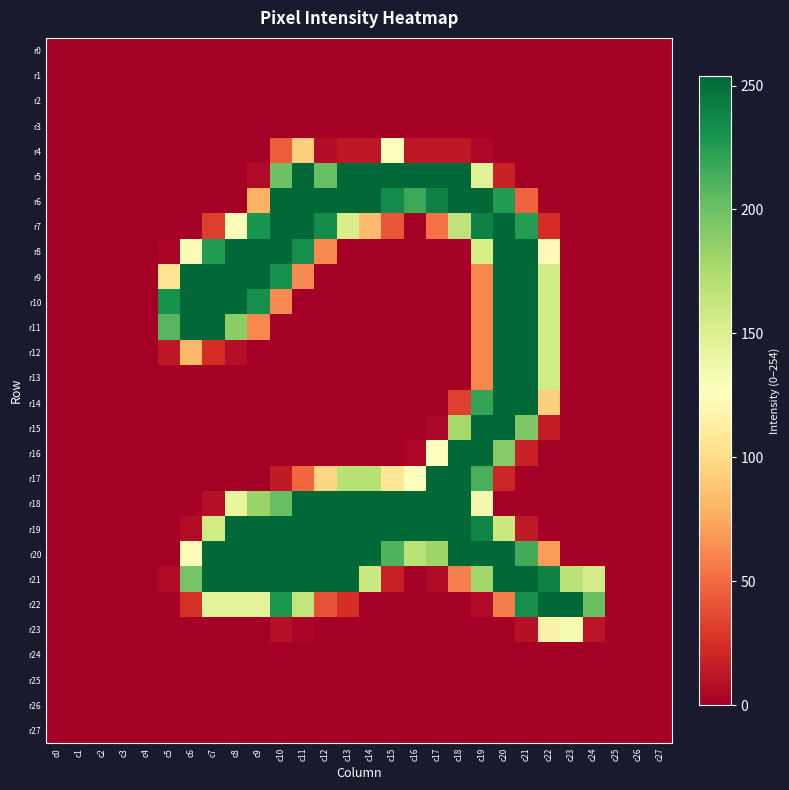

Which series changed the most between c7 and c25?

r9